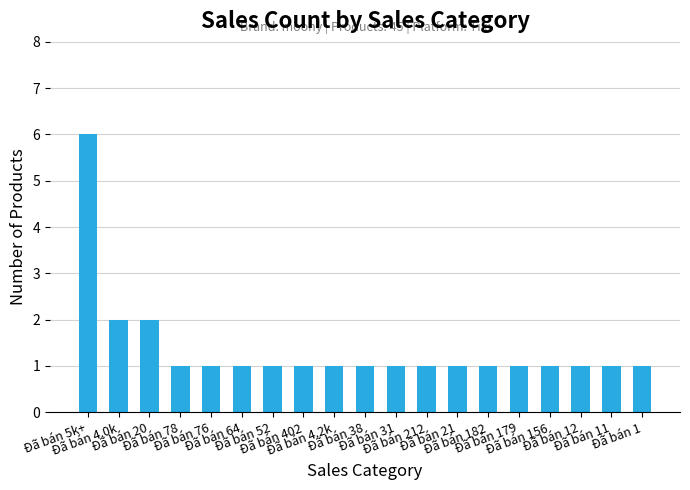

True or false: the data shows 2 at Đã bán 212.

False